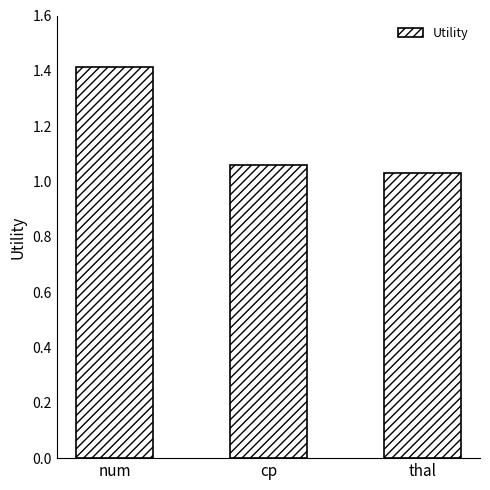

What position from the left is num?

1